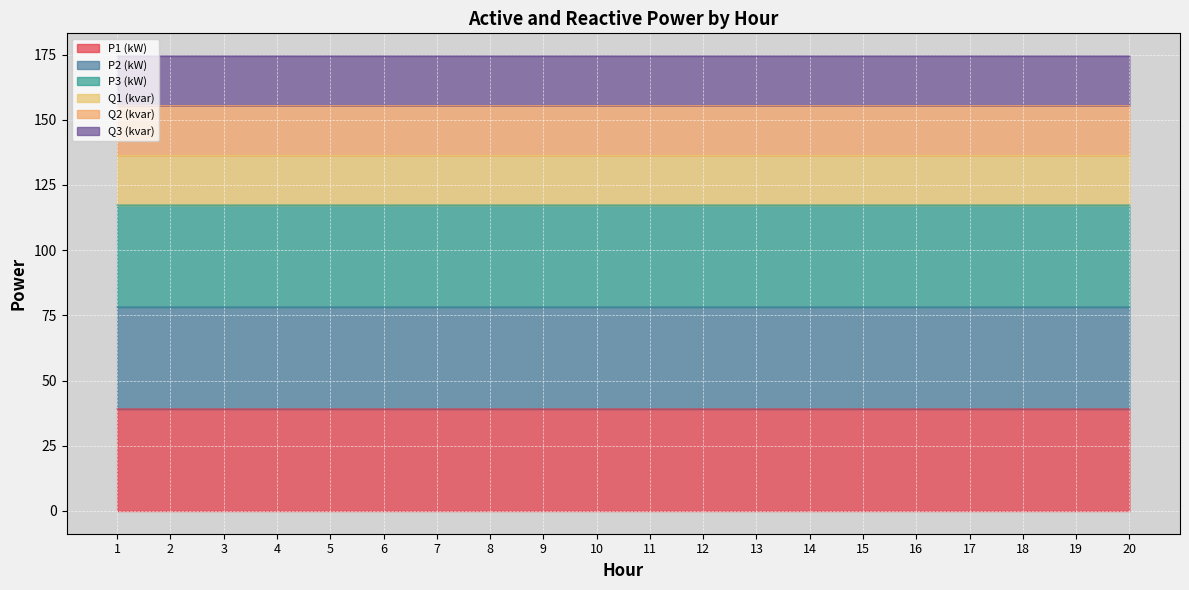

Which series changed the most between 4 and 19?

P1 (kW)